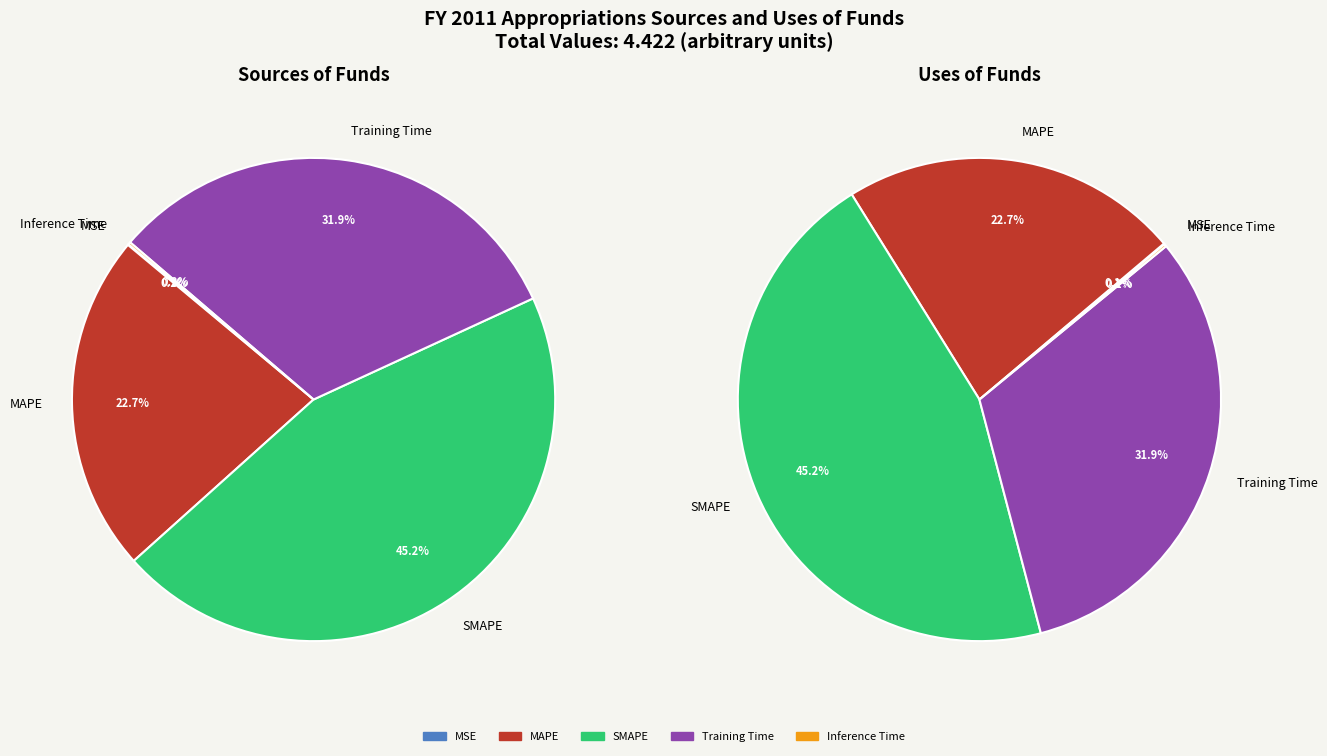

Do Inference Time and MAPE together represent more than half of the pie?

No